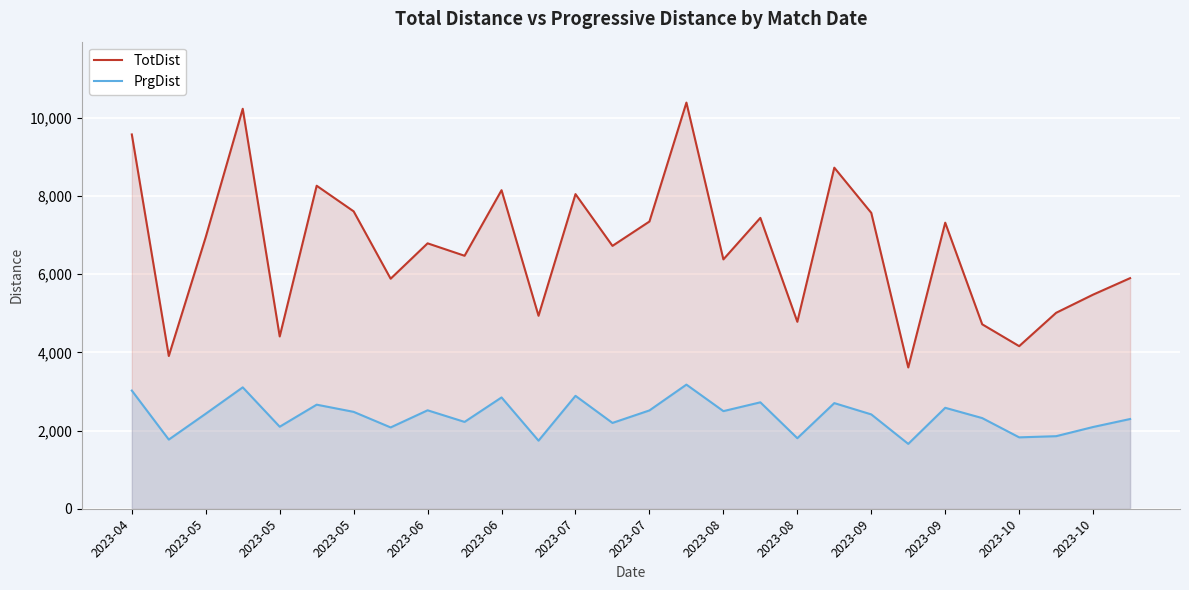

Reading left to right, what are all the values shown in this chart?

TotDist: 9574	3907	6952	10231	4407	8262	7607	5884	6789	6471	8148	4936	8048	6724	7347	10389	6378	7440	4782	8724	7568	3614	7317	4718	4159	5012	5477	5898
PrgDist: 3023	1769	2431	3105	2098	2662	2478	2080	2518	2221	2847	1741	2888	2195	2515	3175	2497	2722	1804	2702	2413	1659	2582	2319	1826	1856	2091	2295